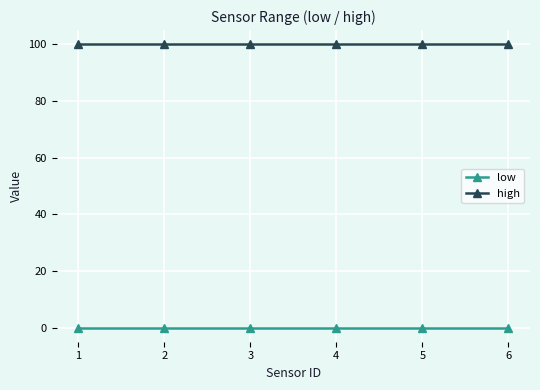

True or false: high and low cross at least once.

False